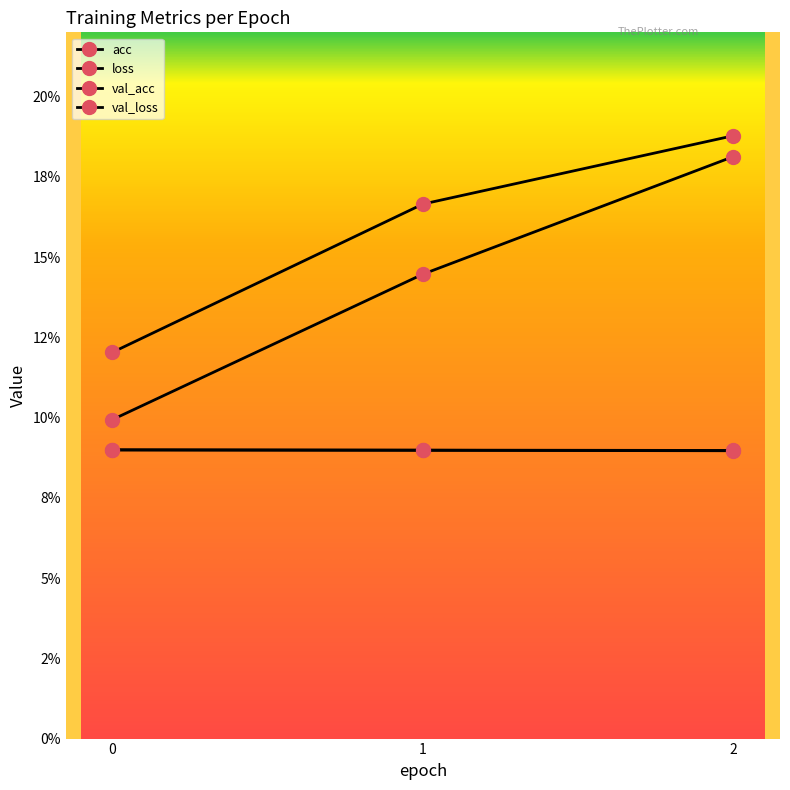

Which label corresponds to the largest value in the chart?

2